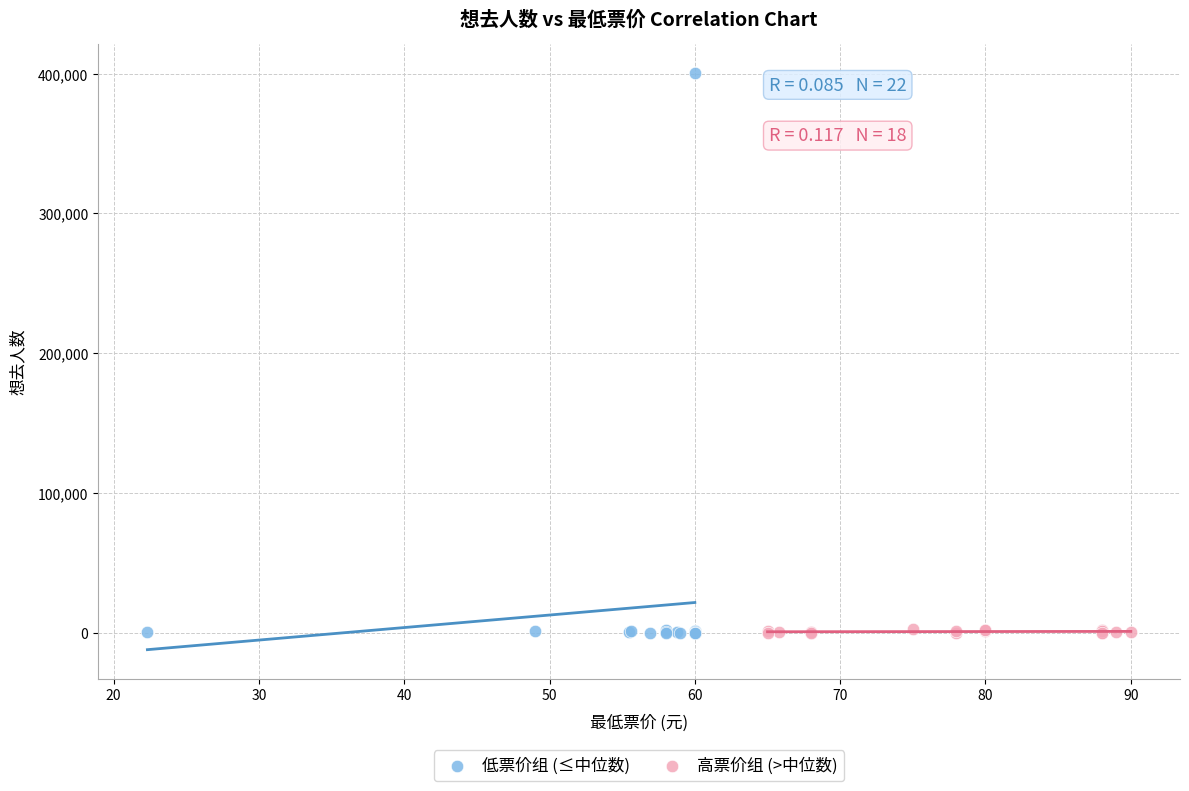

Which series reaches the maximum Y coordinate?

低票价组 (≤中位数)